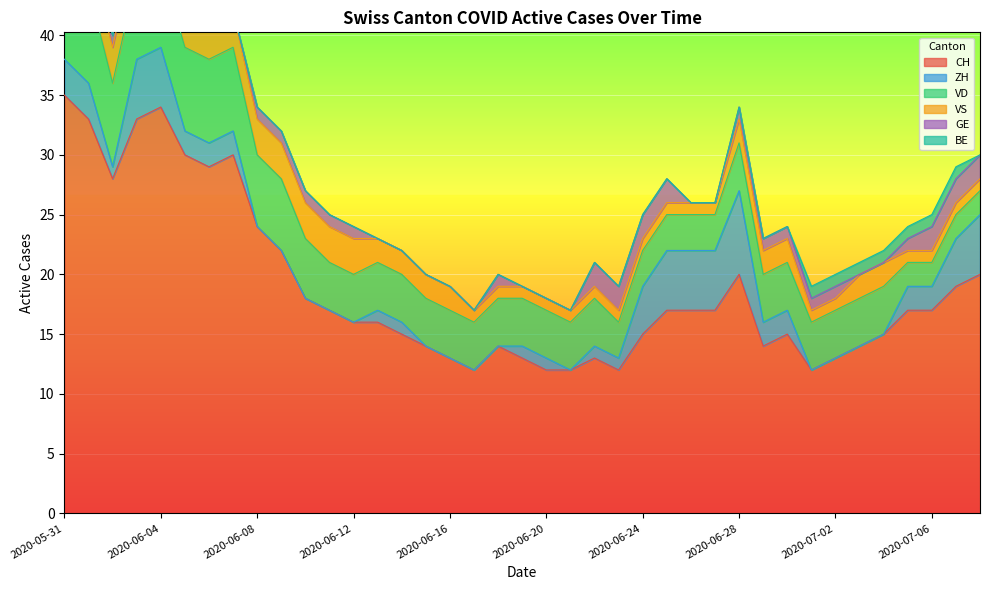

How many data points in CH are less than 17?

19